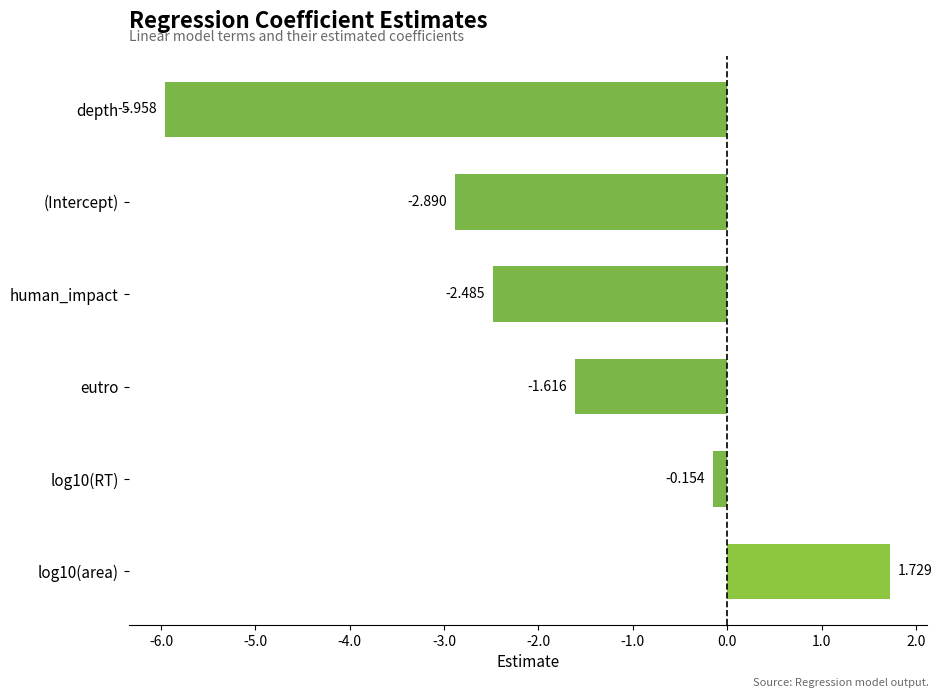

At which category does the chart reach its minimum across all series?

depth